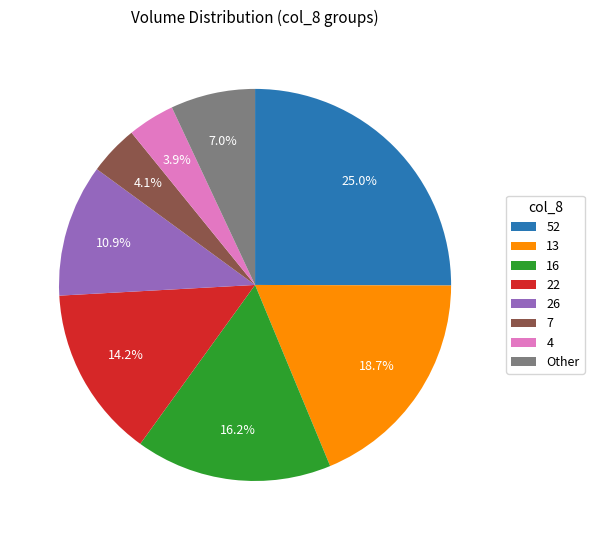

Is there a majority slice in this chart?

No